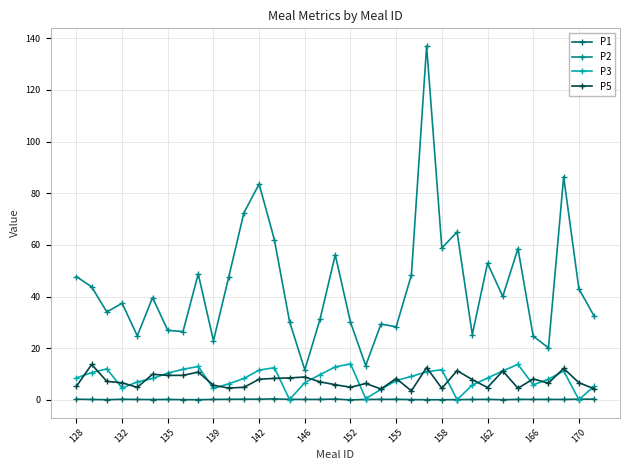

Which series has the largest range (max minus min)?

P2